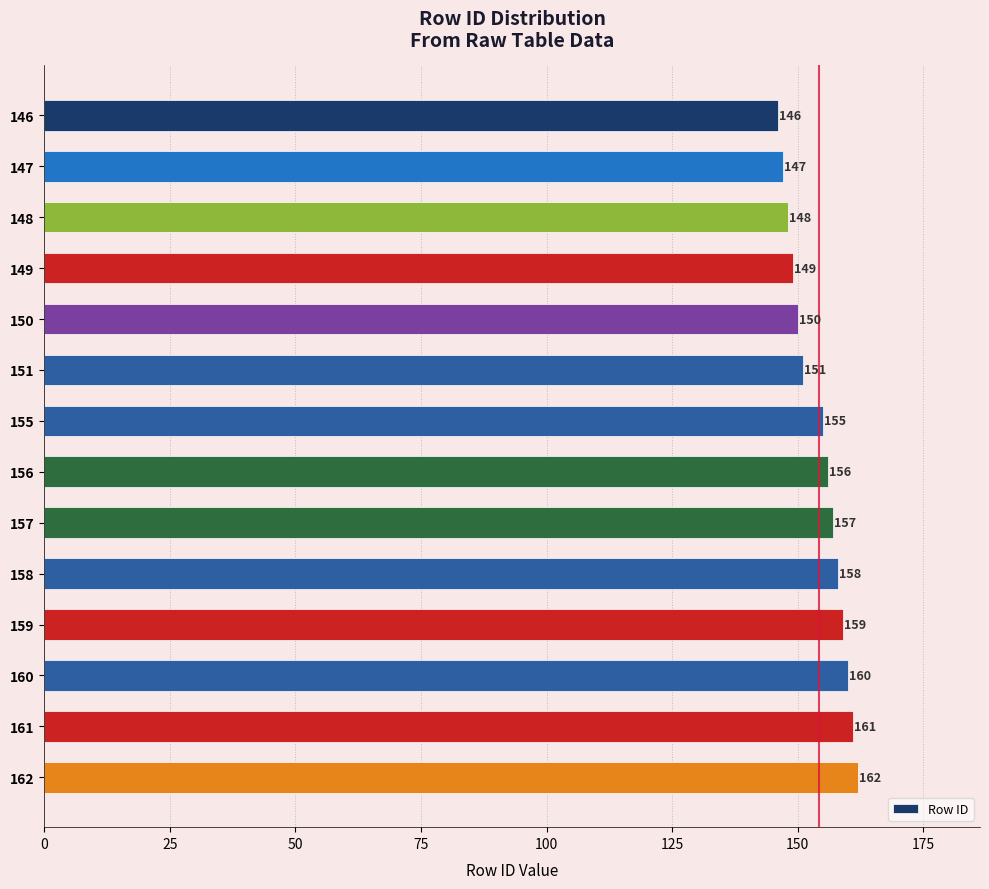

What is the ratio of the value at 156 to the value at 151?

1.0